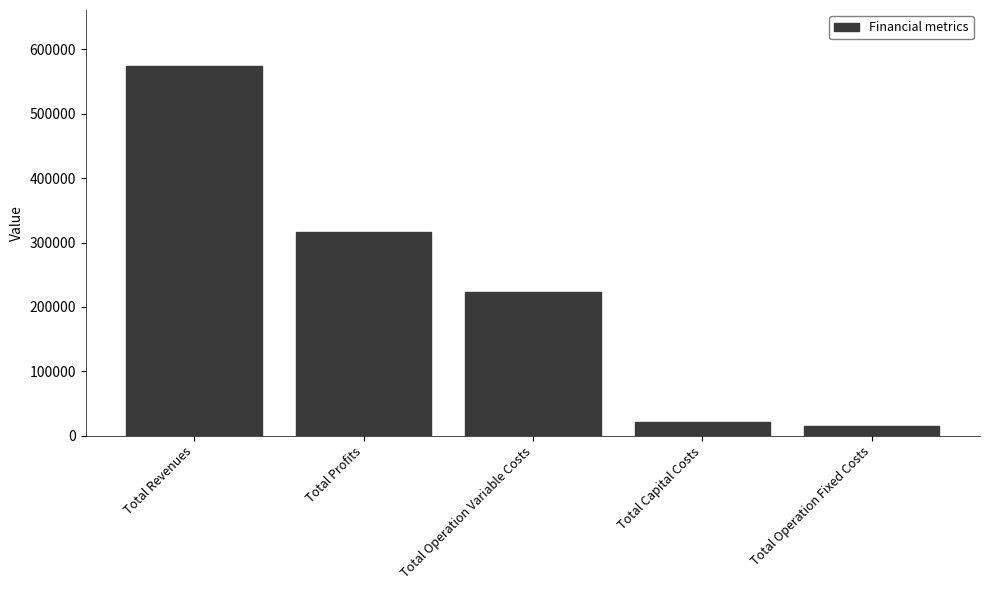

The value at Total Revenues is 316673.9. True or false?

False